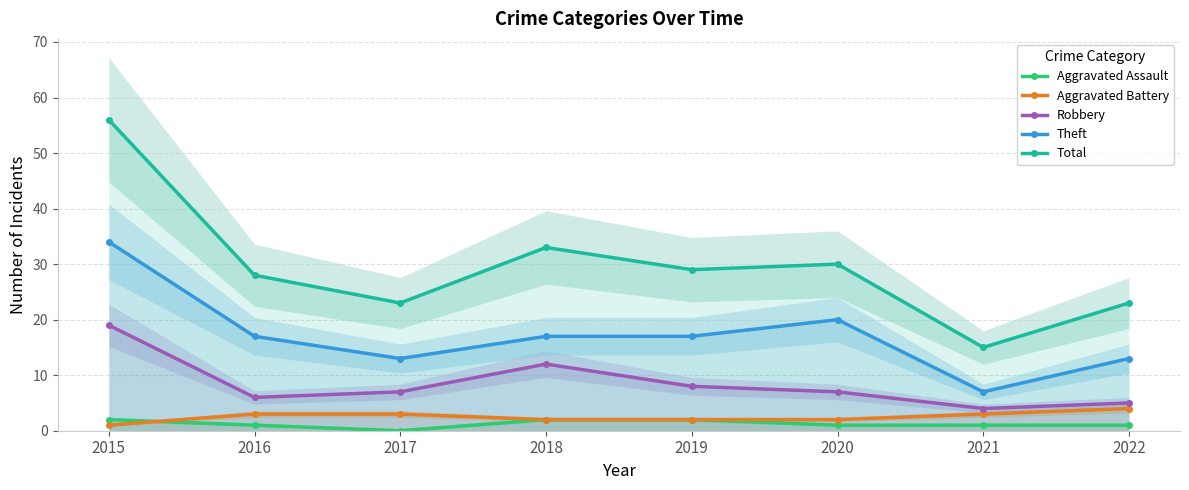

Which series has the largest total across all categories?

Total